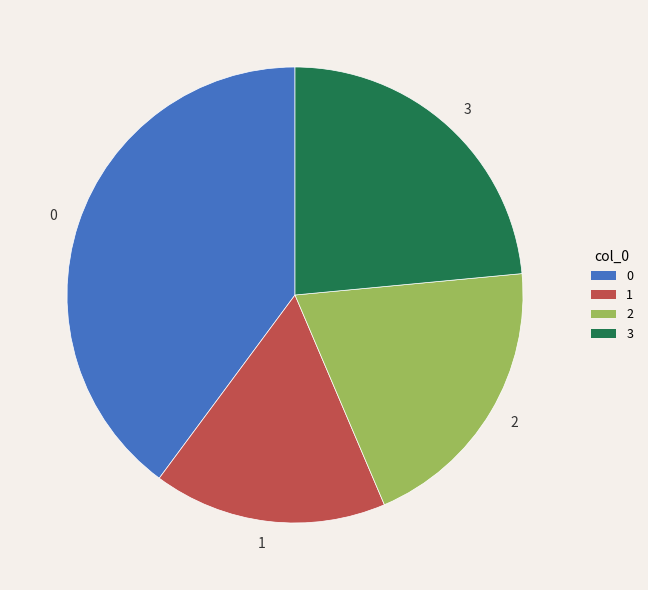

Is the sum of 1 and 0 greater than half?

Yes